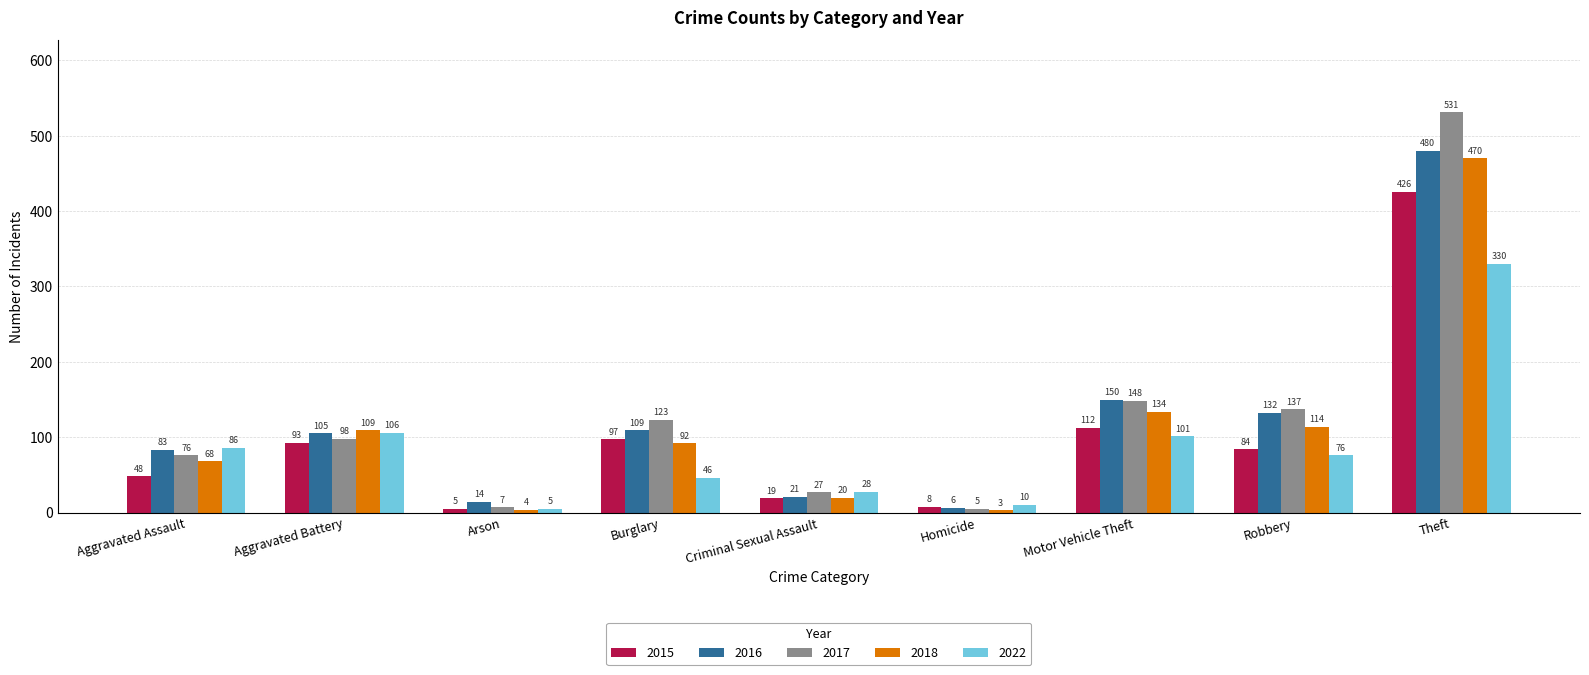

What is the difference between the highest and lowest values at Theft?

201